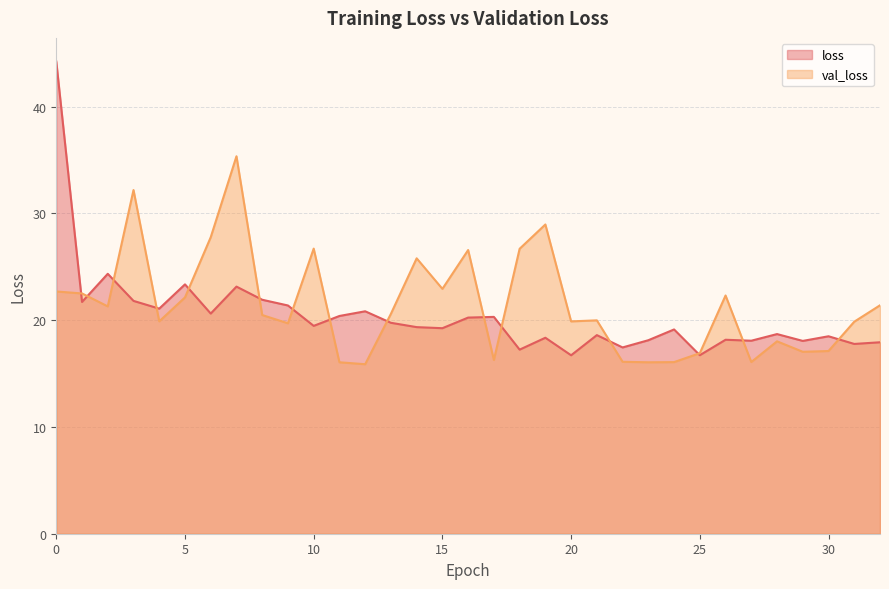

Which series has the largest total across all categories?

val_loss